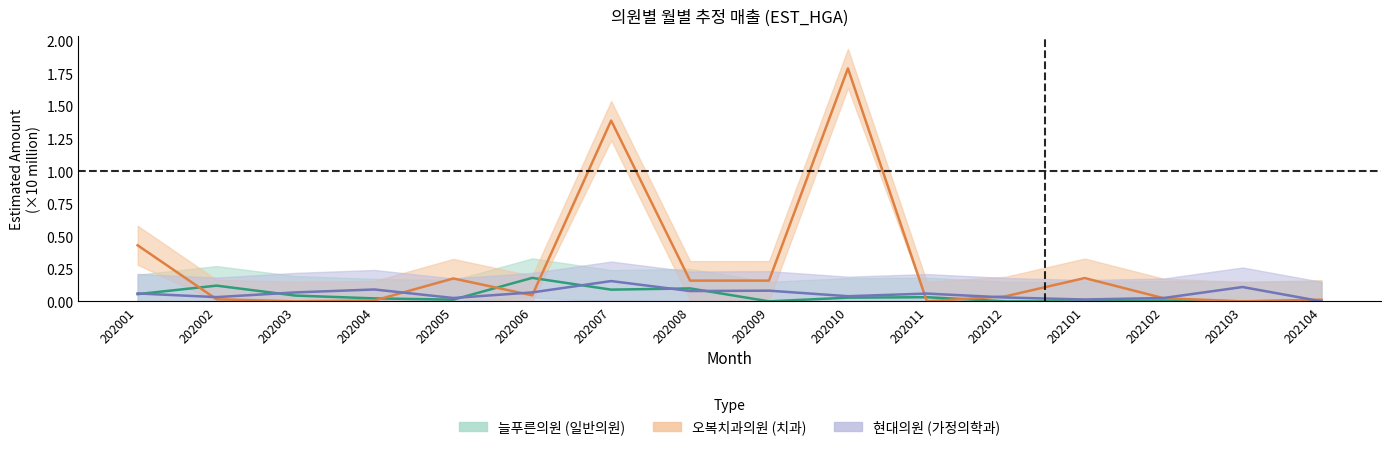

At 202005, list the series in order from largest to smallest.

오복치과의원_EST_HGA, 현대의원_EST_HGA, 늘푸른의원_EST_HGA